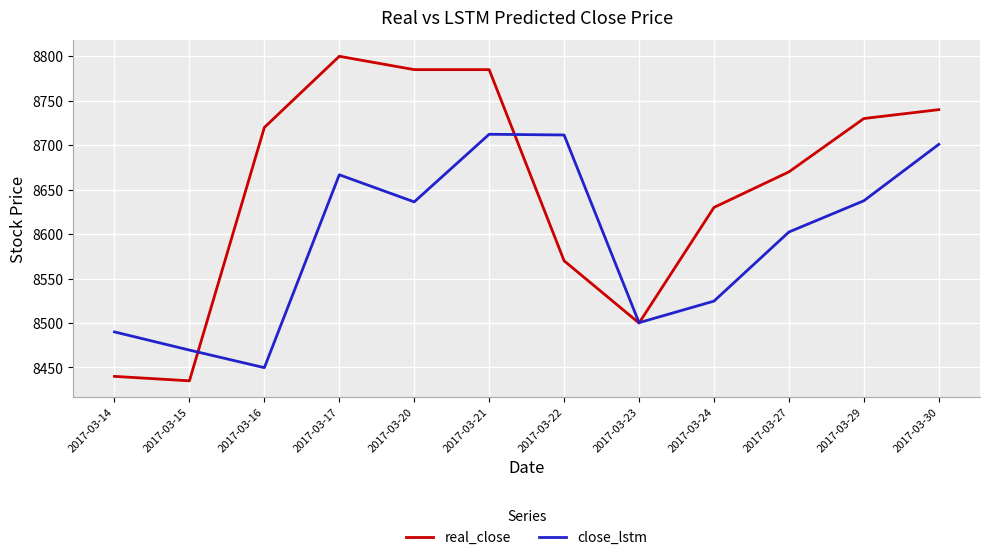

What is the average value of the close_lstm series?

8591.8